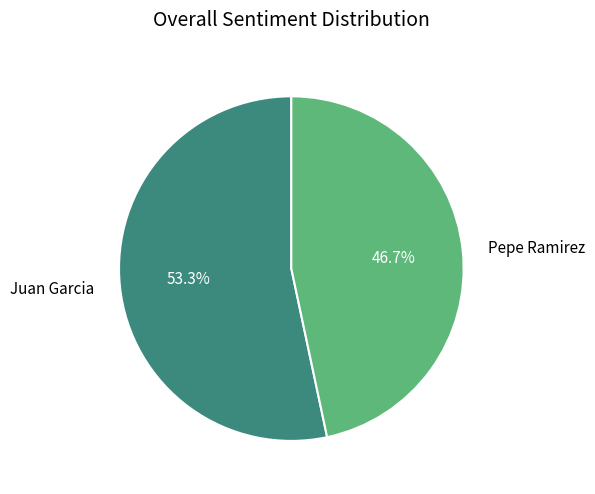

To the nearest percent, what percentage of the pie is Juan Garcia?

53%